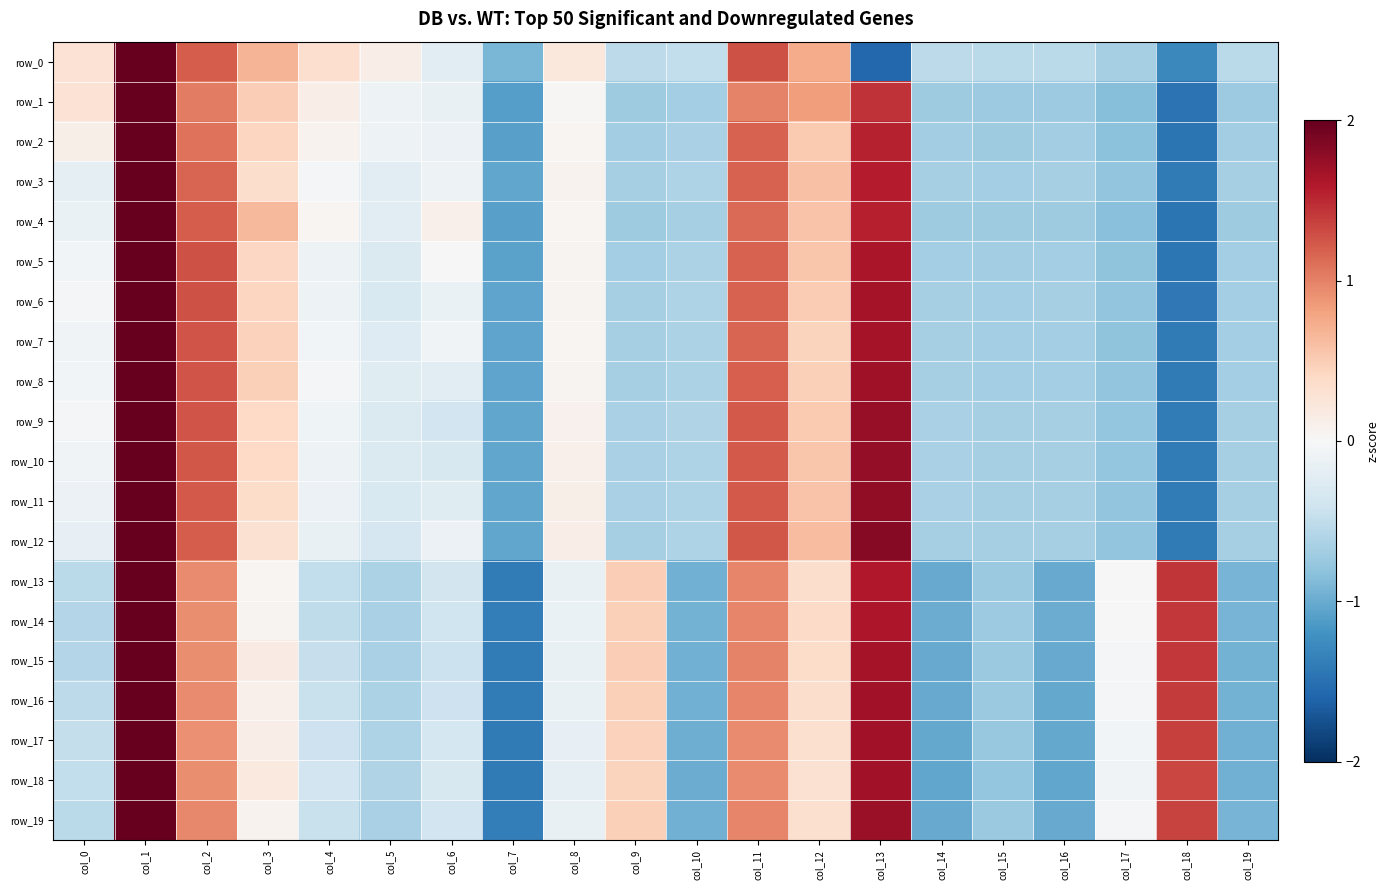

What is the maximum value for row_11?

2.6